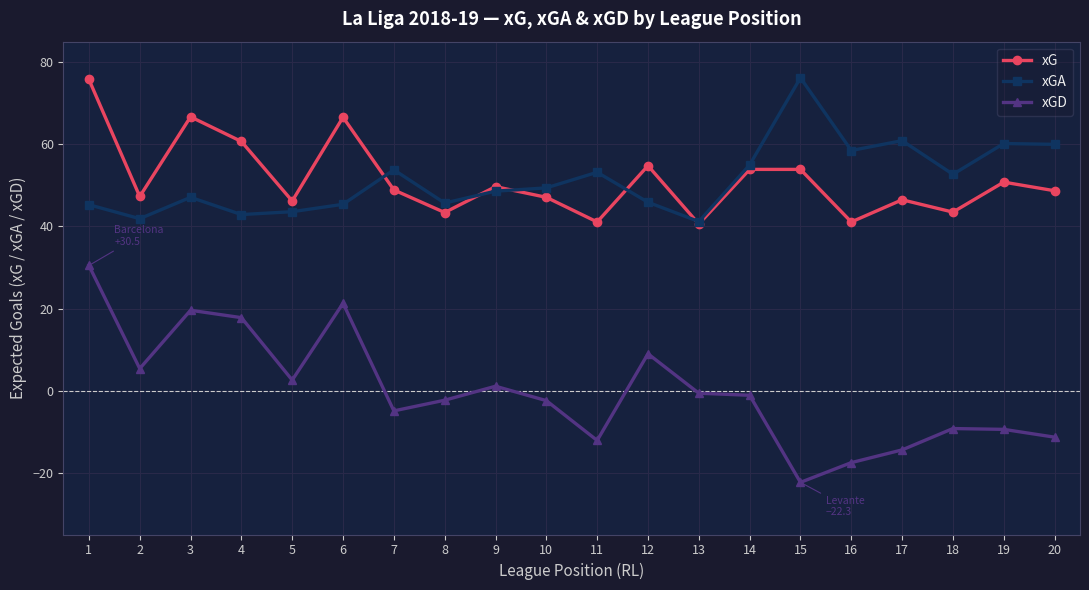

What is the lowest value of the xGD series?

-22.3